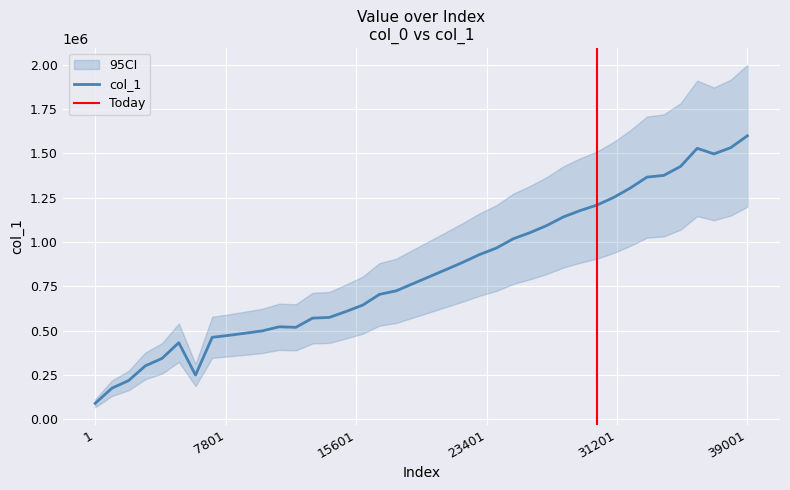

Rank the categories by value from highest to lowest.

39001, 38001, 36001, 37001, 35001, 34001, 33001, 32001, 31001, 30001, 29001, 28001, 27001, 26001, 25001, 24001, 23001, 22001, 21001, 20001, 19001, 18001, 17001, 16001, 15001, 14001, 13001, 11001, 12001, 10001, 9001, 8001, 7001, 5001, 4001, 3001, 6001, 2001, 1001, 1